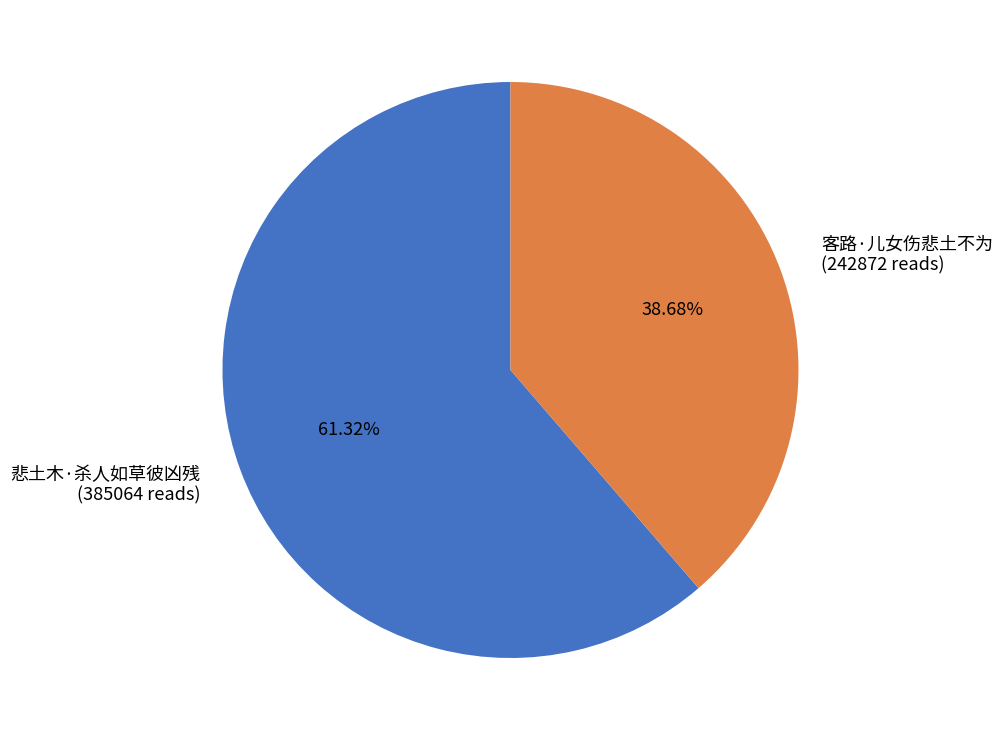

Between 悲土木·杀人如草彼凶残 and 客路·儿女伤悲土不为, which is larger?

悲土木·杀人如草彼凶残